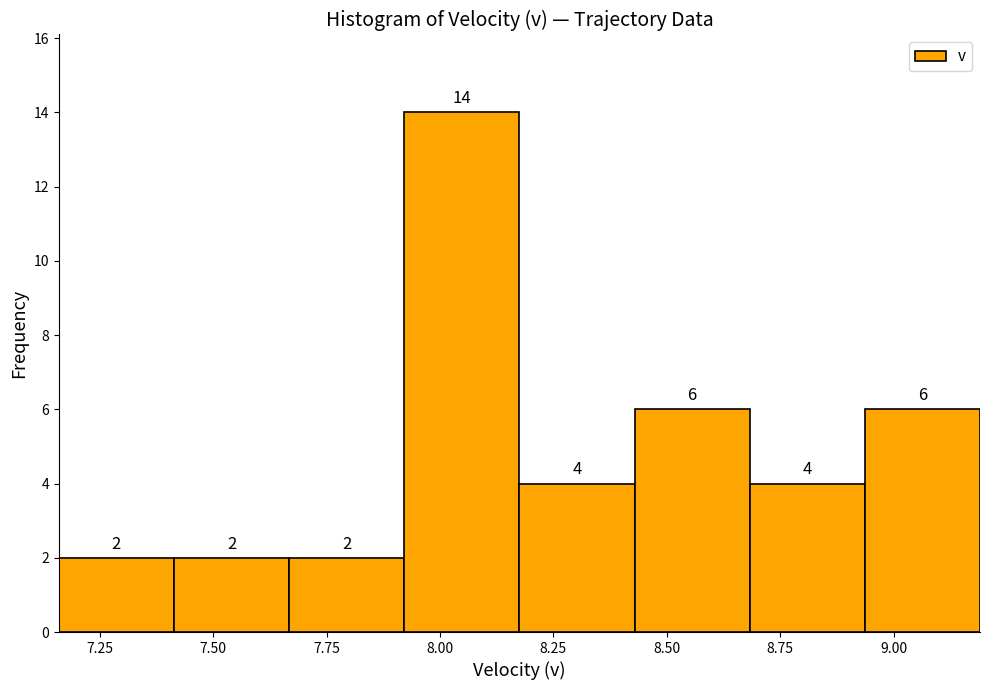

What is the height of the bar covering 8.20 to 8.45 on the x-axis? The bar edges are not printed on the chart, so give them approximately, as read against the axis.

4